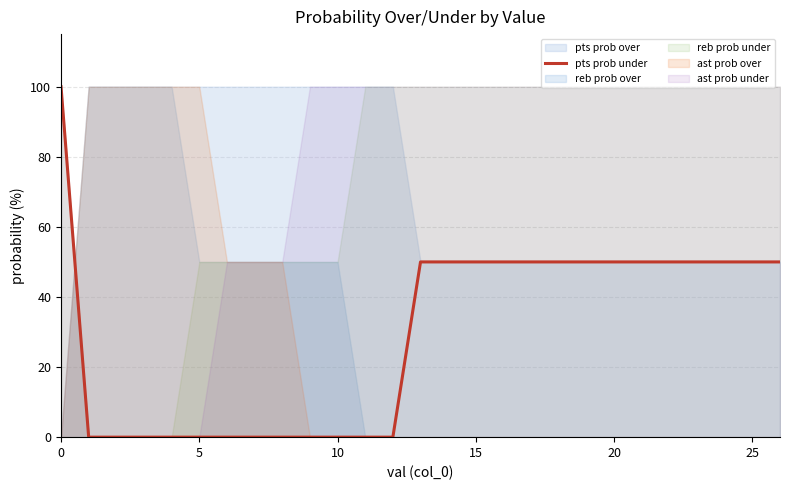

True or false: pts prob under has a value of 66 at 0.

False